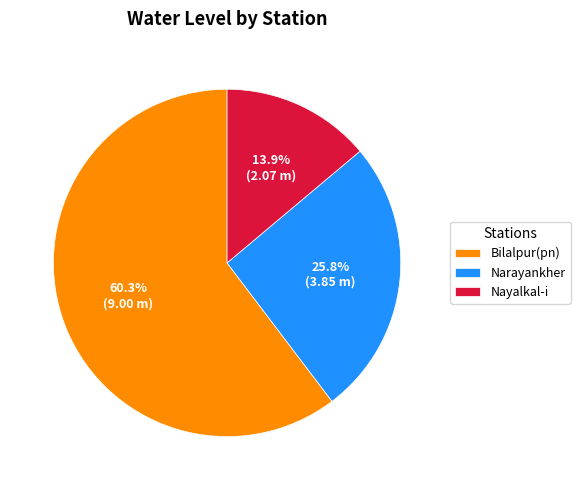

What is the smallest slice in the pie chart?

Nayalkal-i